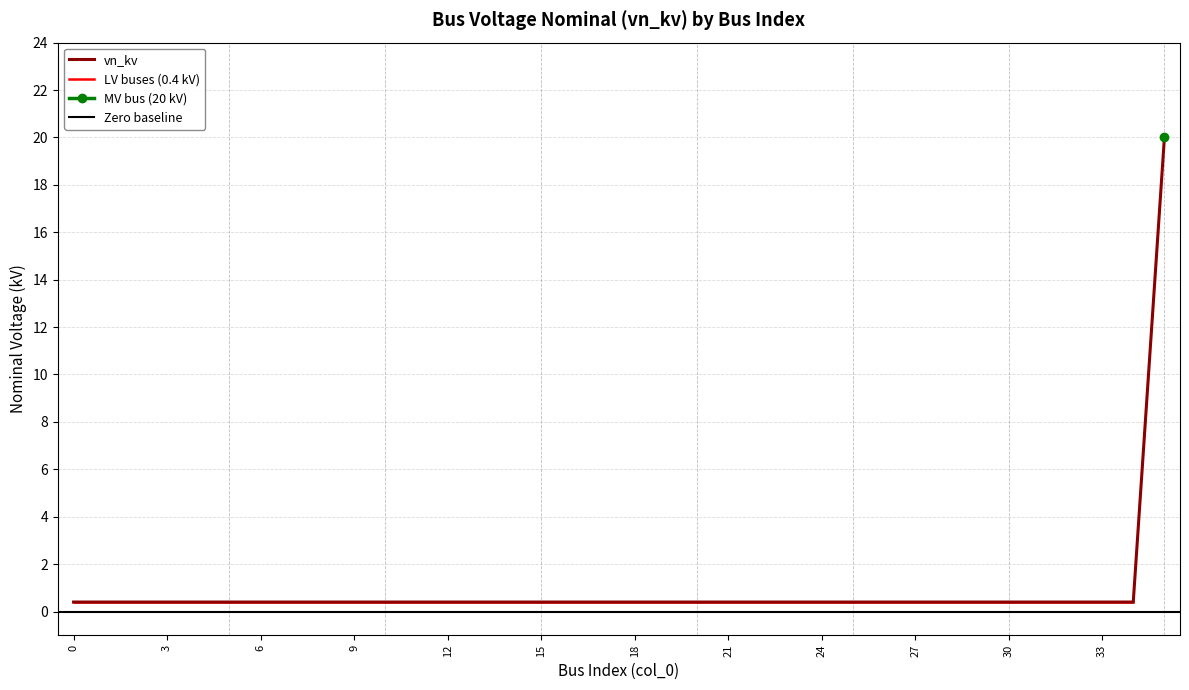

Reading left to right, list all the values displayed in this chart.

0=0.4	1=0.4	2=0.4	3=0.4	4=0.4	5=0.4	6=0.4	7=0.4	8=0.4	9=0.4	10=0.4	11=0.4	12=0.4	13=0.4	14=0.4	15=0.4	16=0.4	17=0.4	18=0.4	19=0.4	20=0.4	21=0.4	22=0.4	23=0.4	24=0.4	25=0.4	26=0.4	27=0.4	28=0.4	29=0.4	30=0.4	31=0.4	32=0.4	33=0.4	34=0.4	35=20.0